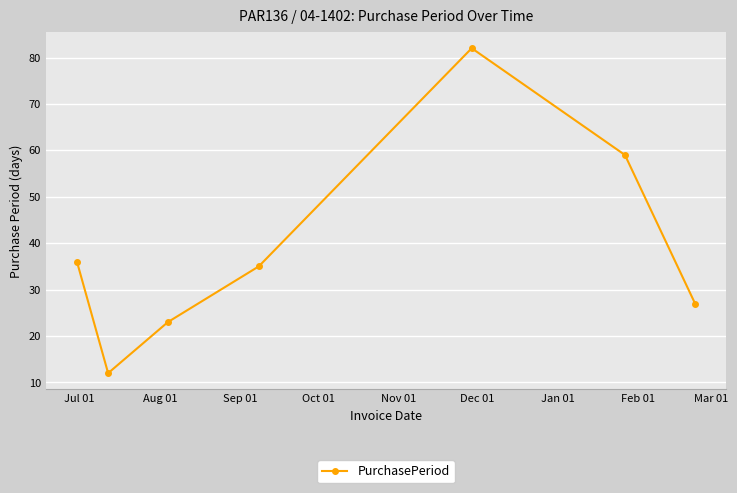

How many points are higher than both their immediate neighbors (excluding endpoints)?

1